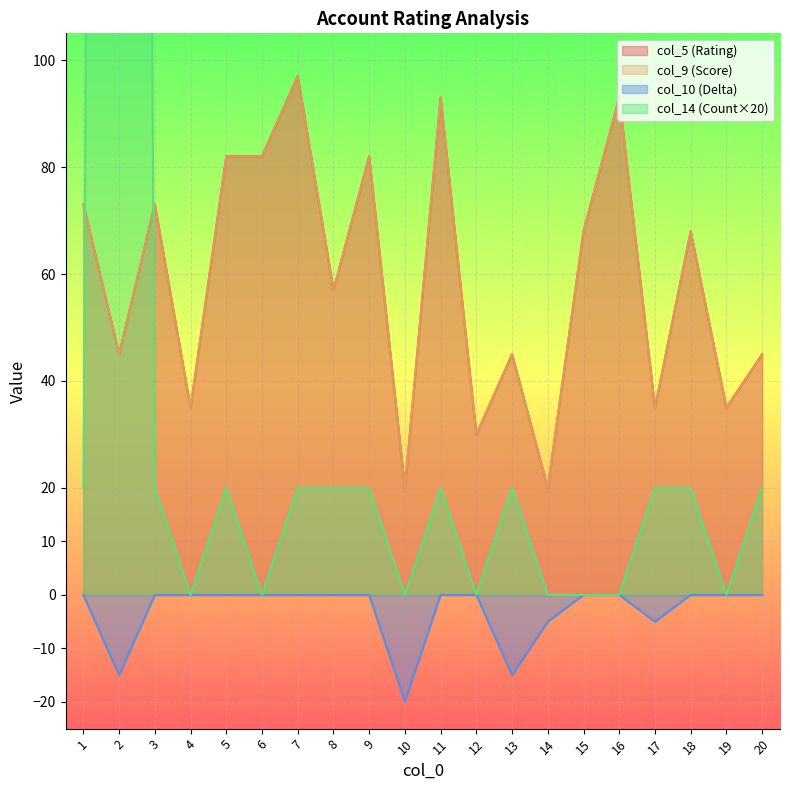

True or false: col_5 (Rating) has more than 1 points higher than both neighbors.

True